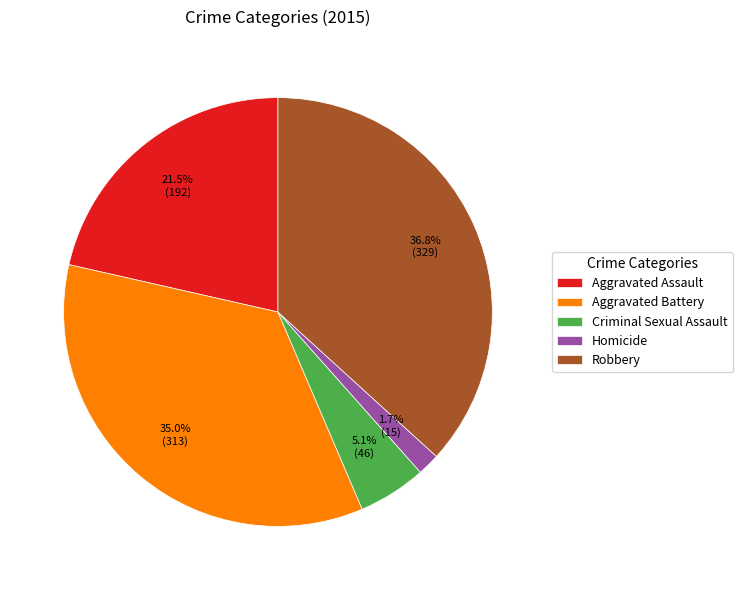

True or false: Criminal Sexual Assault accounts for 5% of the total.

True